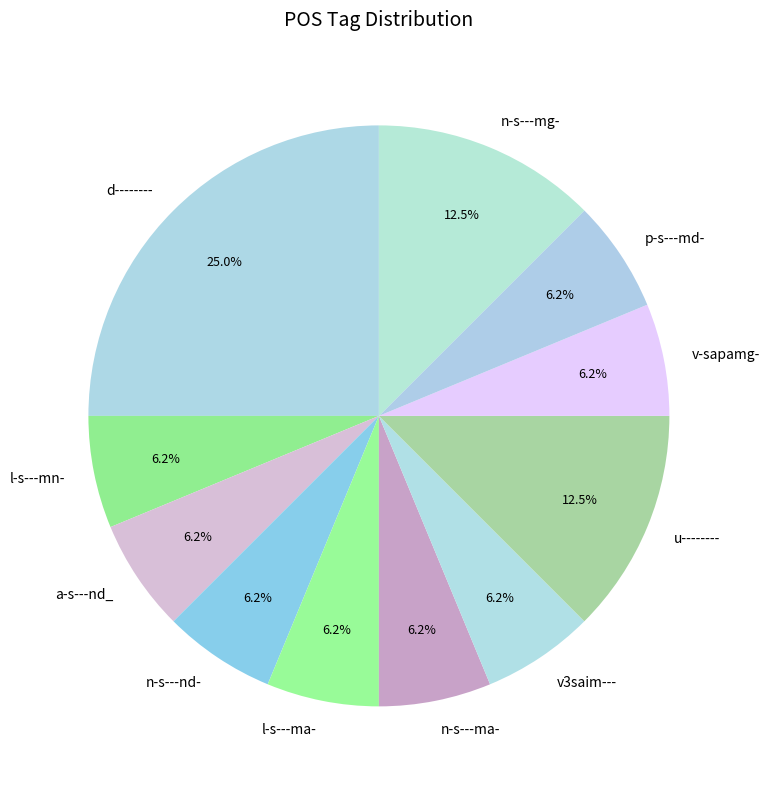

Is the sum of n-s---nd- and l-s---mn- greater than half?

No